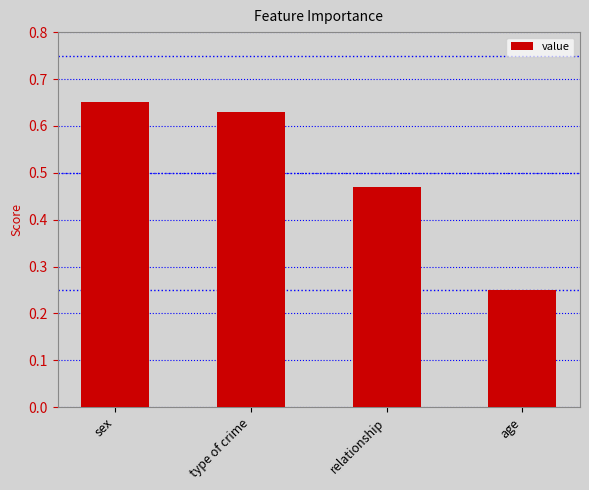

What position from the left is age?

4